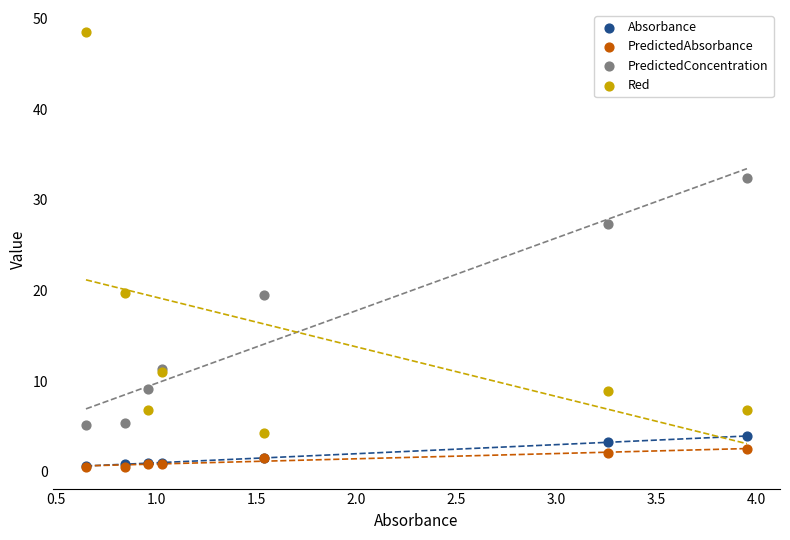

What are all the series names shown in the legend?

Absorbance, PredictedAbsorbance, PredictedConcentration, Red